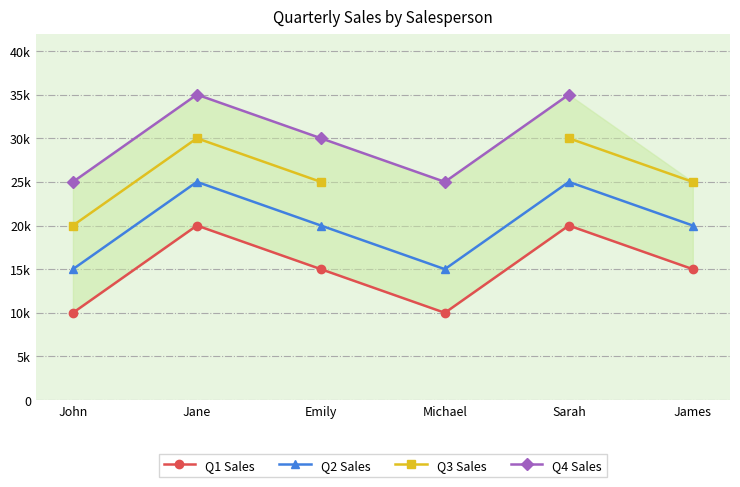

What is the total value across all series at Jane?

110000.0